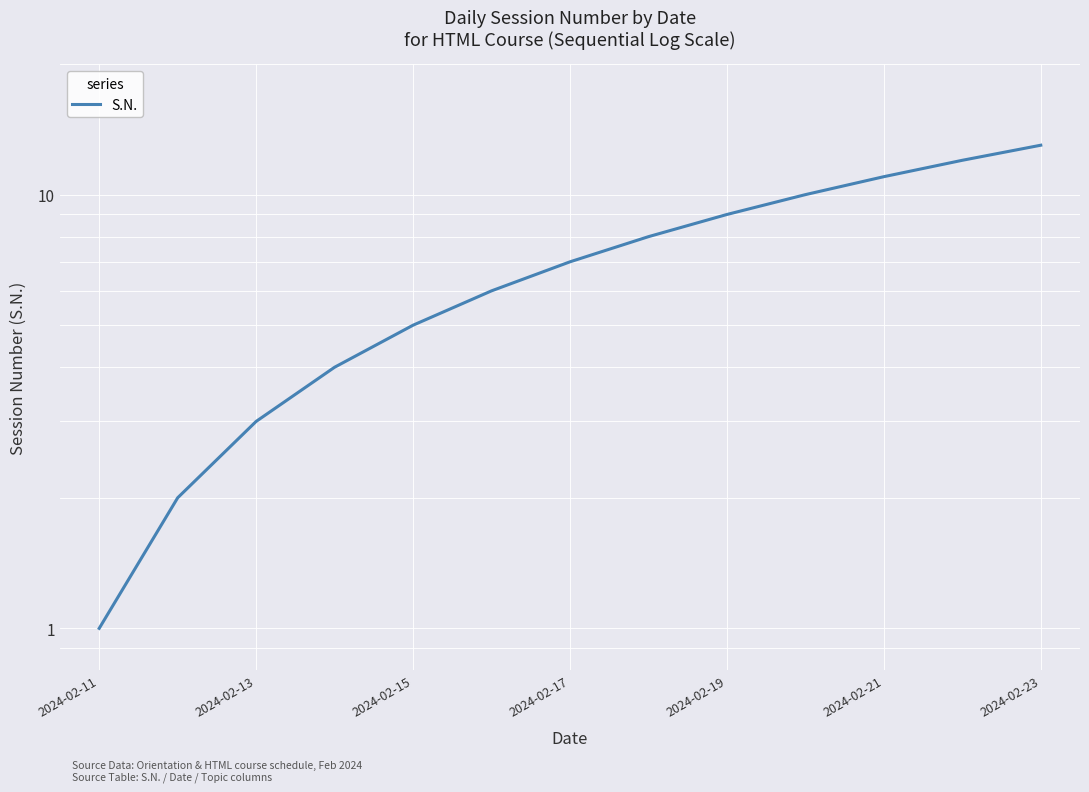

Which label corresponds to the smallest value in the chart?

2024-02-11